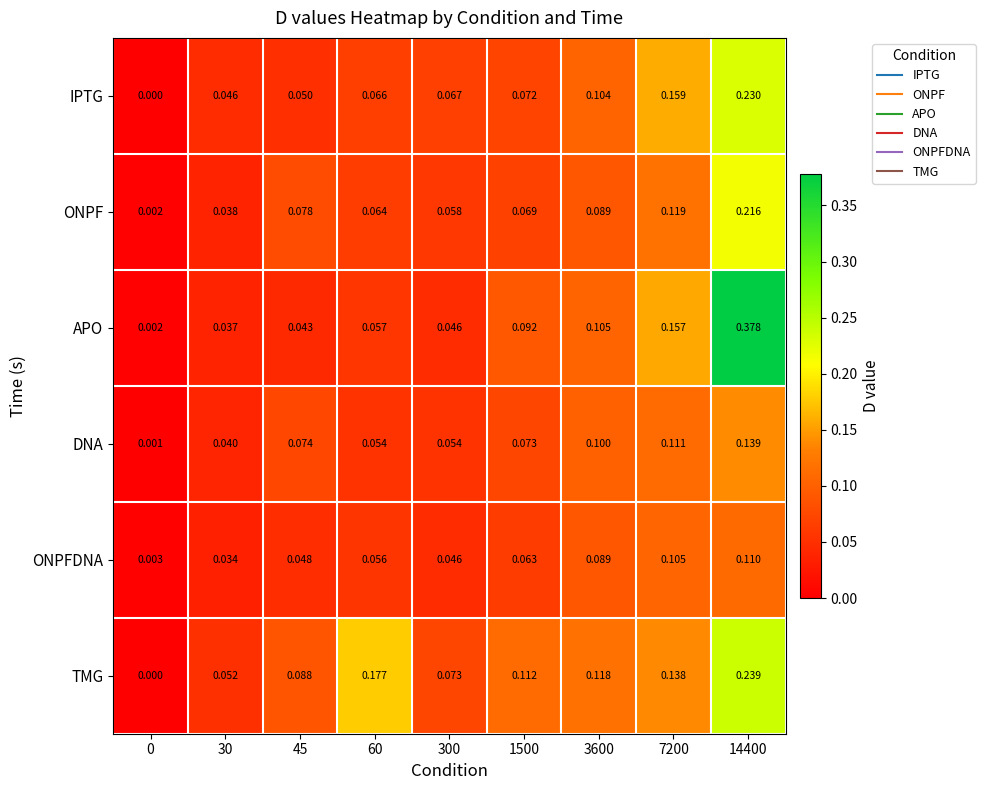

Between 60 and 3600, which series saw the biggest shift?

TMG